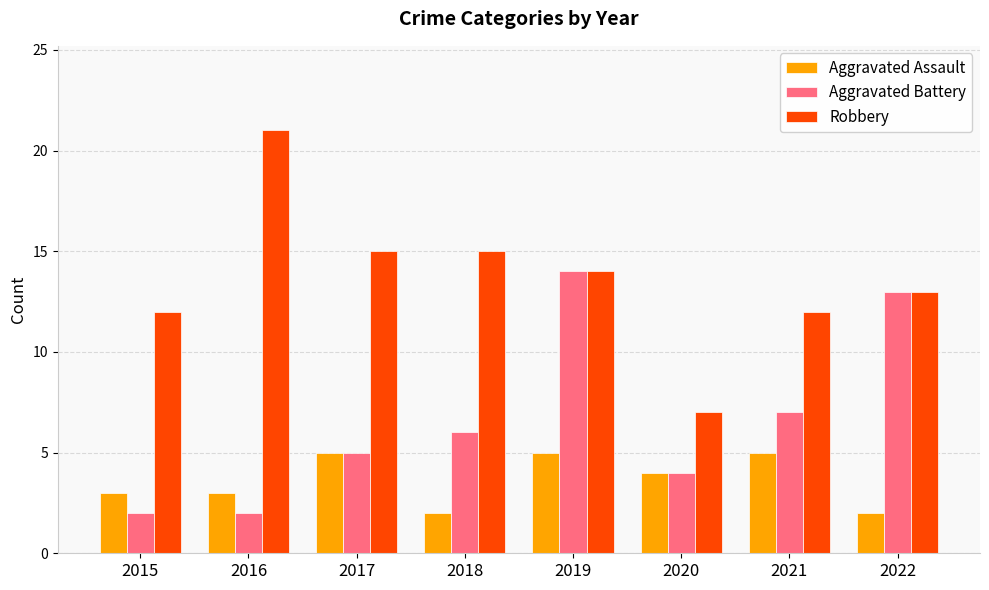

List the series in order of their peak value, lowest first.

Aggravated Assault, Aggravated Battery, Robbery